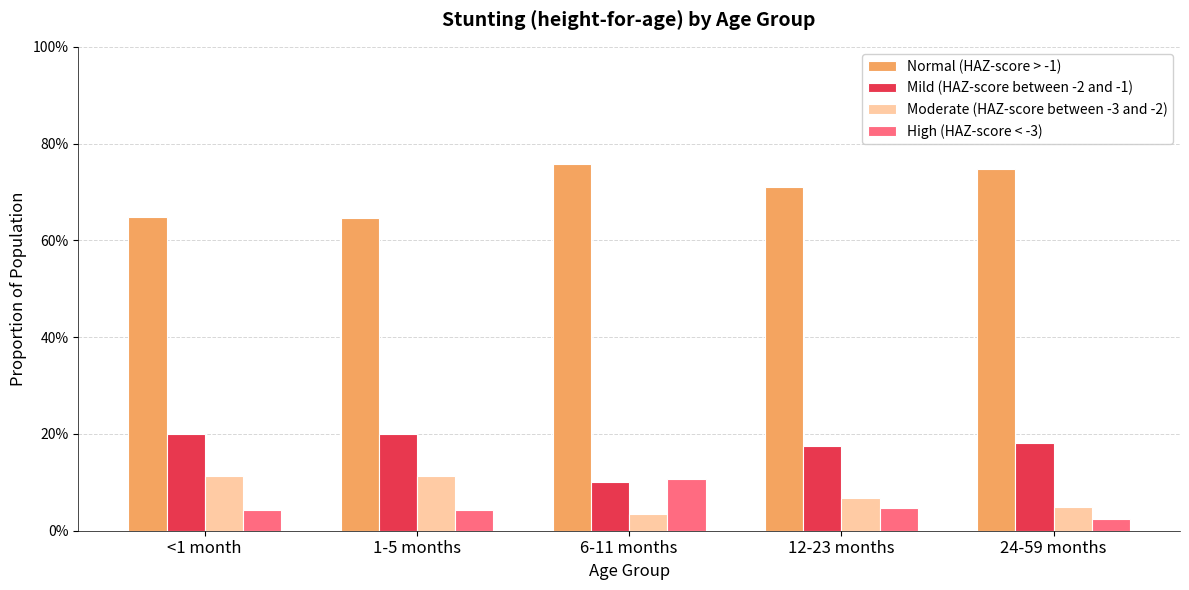

Does the chart contain any negative values?

No